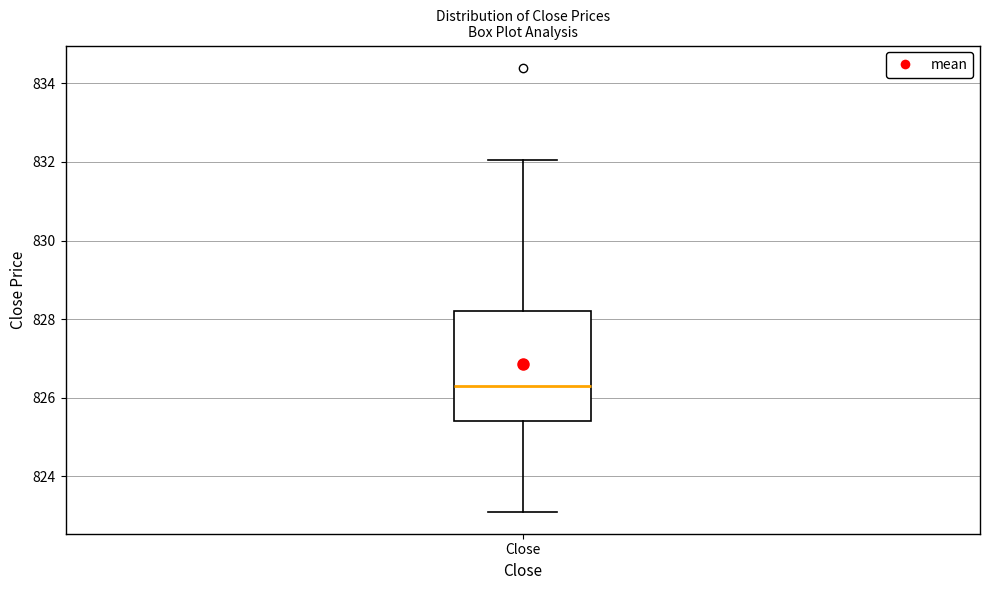

Read this box plot against the y-axis: the position of the median line, the range covered by the box, and the ends of both whiskers. The values are not printed on the chart, so give them approximately, as read against the axis.

median 826.4, box 825.4 to 828.2, whiskers 823.2 to 832.0